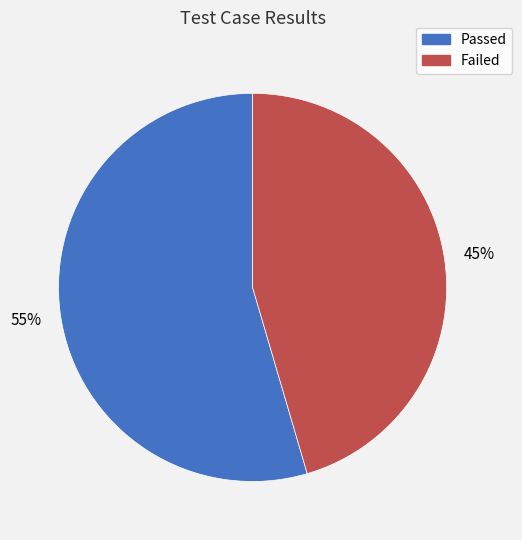

Between Passed and Failed, which is larger?

Passed